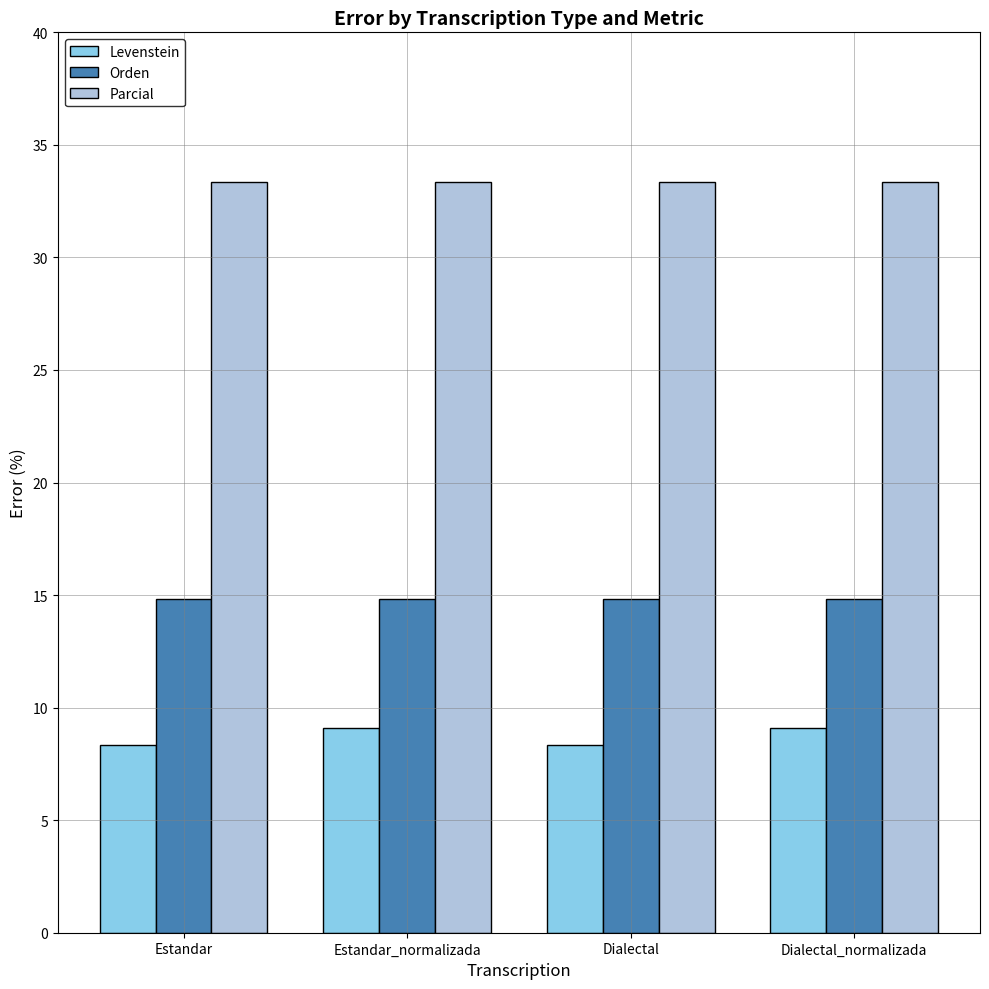

At Dialectal_normalizada, list the series in order from largest to smallest.

Parcial, Orden, Levenstein